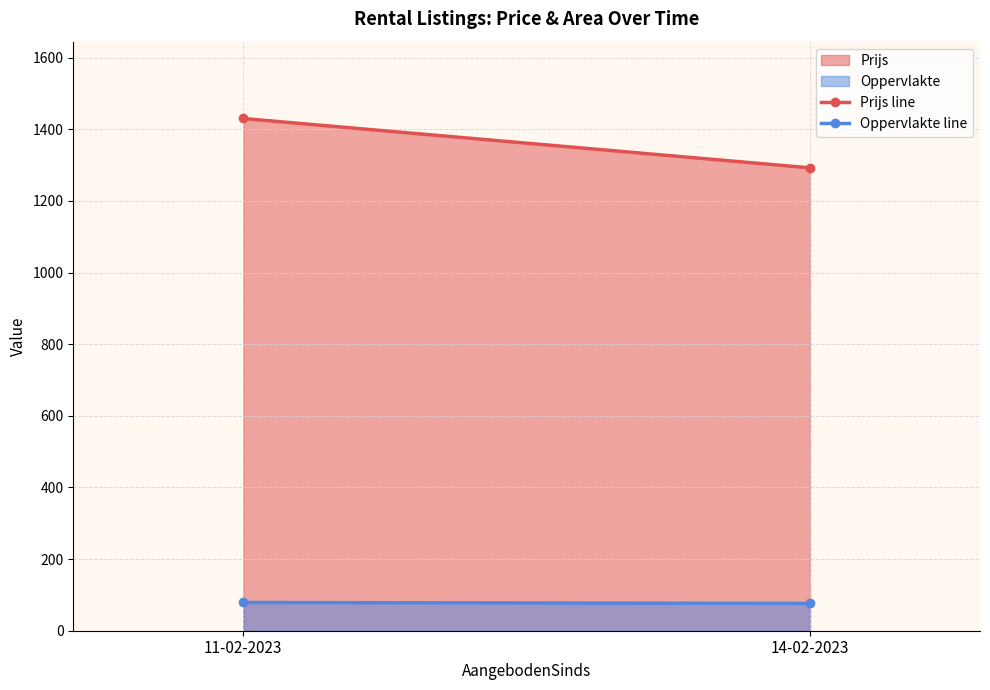

What position from the right is 14-02-2023?

1